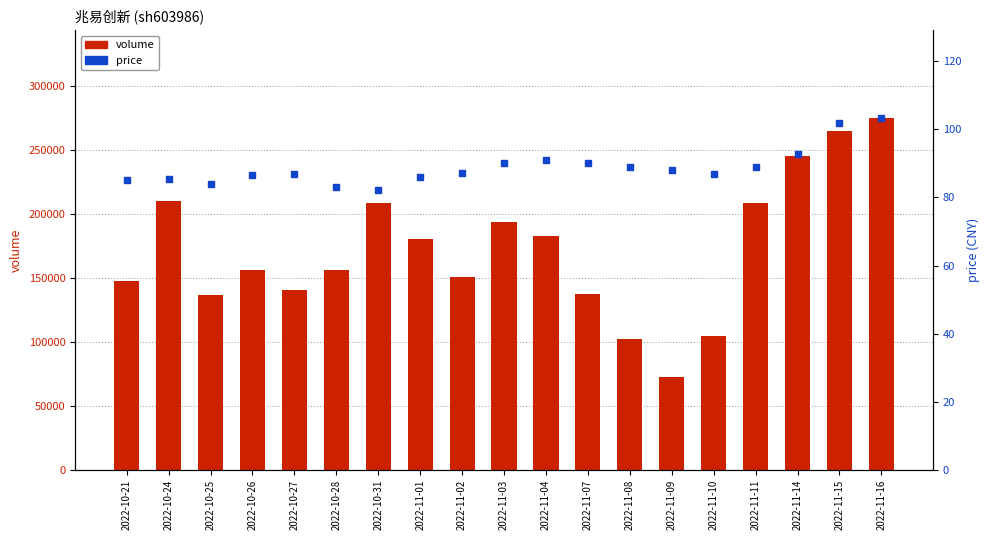

Which series reaches the maximum Y coordinate?

volume